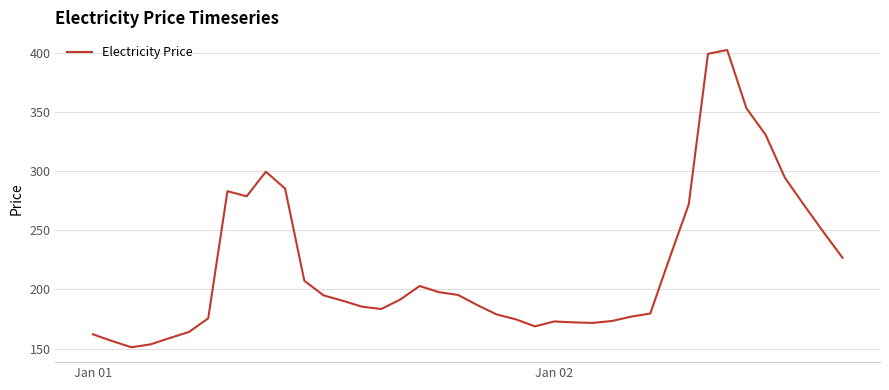

How many series are shown in this chart?

1